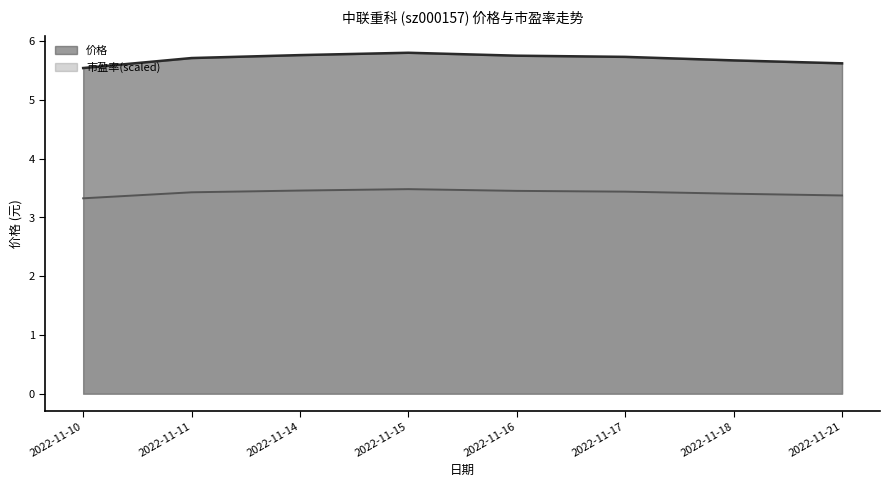

True or false: 市盈率 has more than 2 interior local peaks.

False